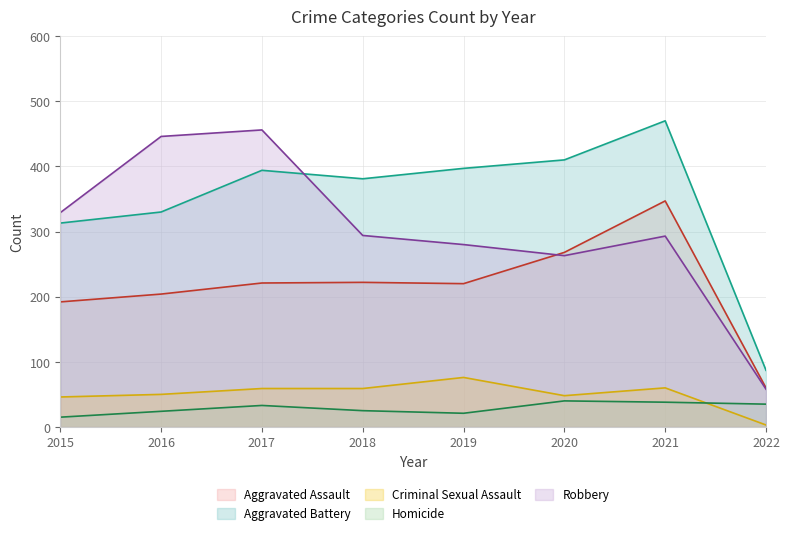

What is the value of the Aggravated Assault point at the 2nd from the left?

204